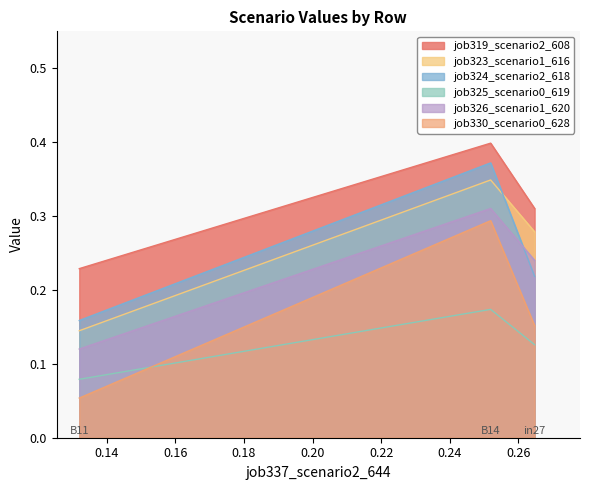

True or false: job330_scenario0_628 has a value of 0.3 at B14.

True